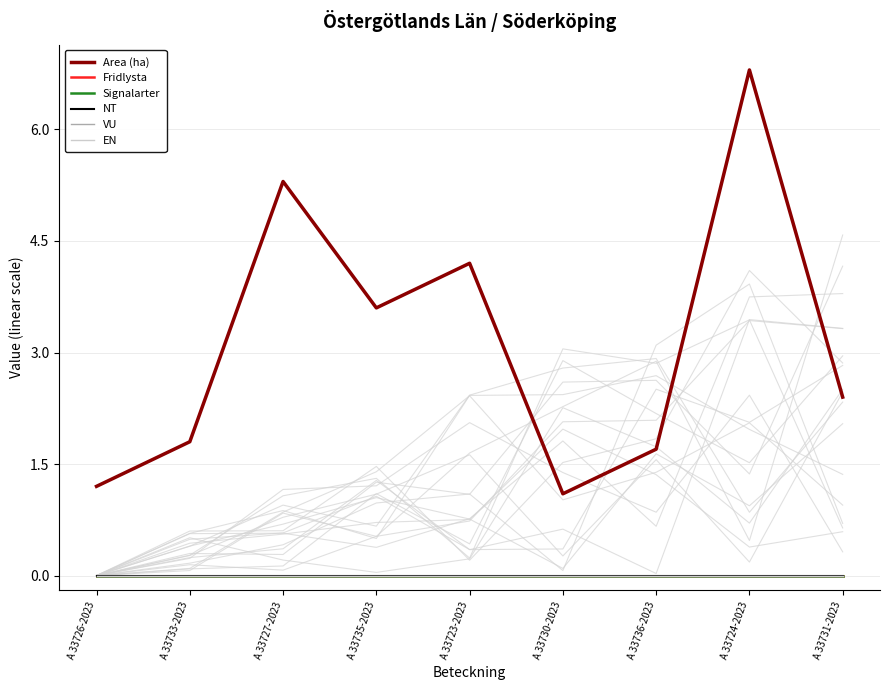

True or false: VU has a value of 0.0 at A 33727-2023.

True